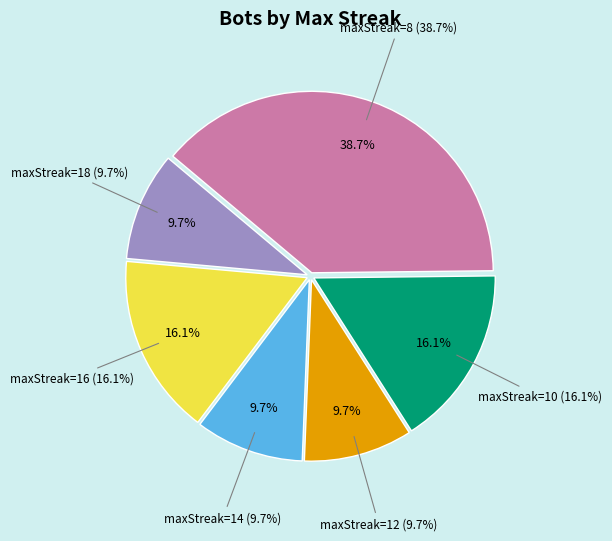

To the nearest percent, what is the average slice percentage?

17%